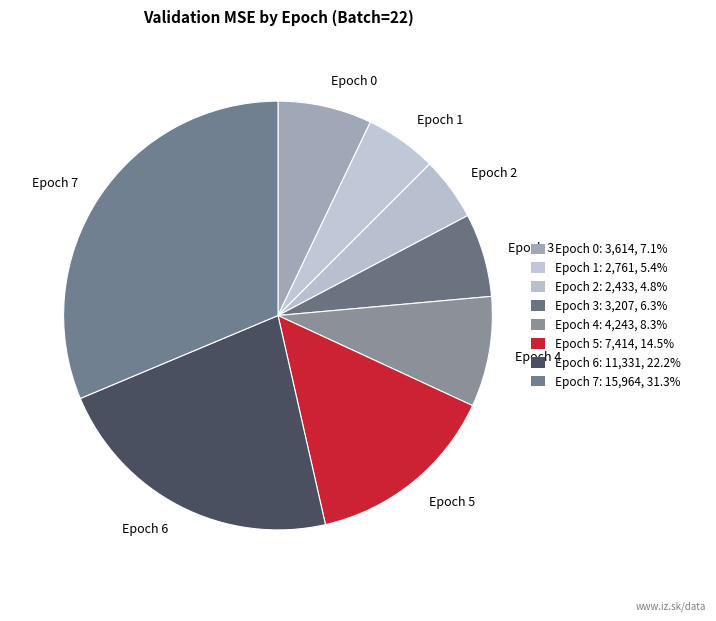

Rank the categories by value from lowest to highest.

Epoch 2, Epoch 1, Epoch 3, Epoch 0, Epoch 4, Epoch 5, Epoch 6, Epoch 7